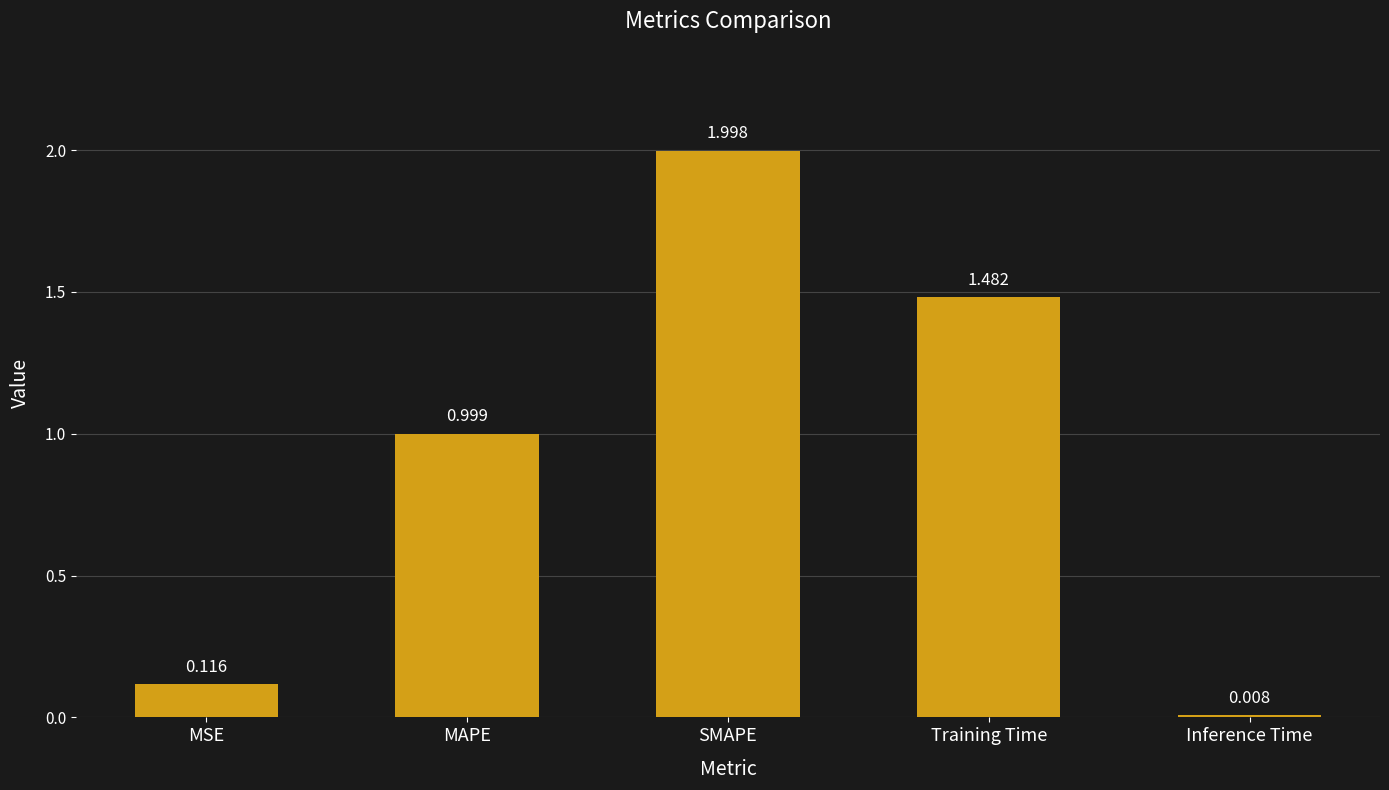

Which label corresponds to the largest value in the chart?

SMAPE